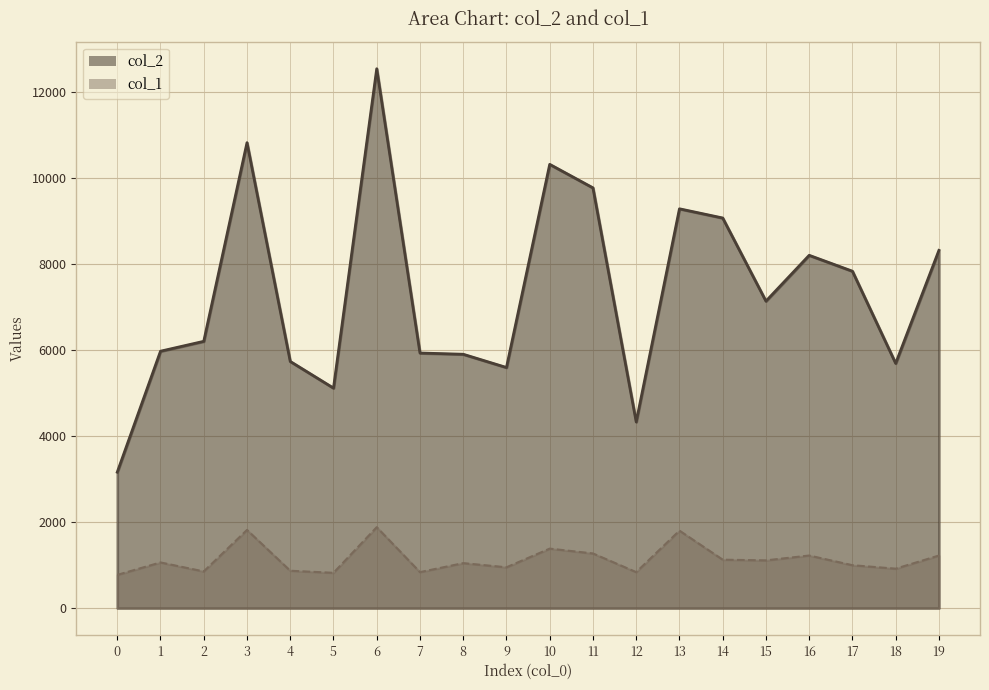

Is it true that col_2 equals 5693.0 at 18?

True